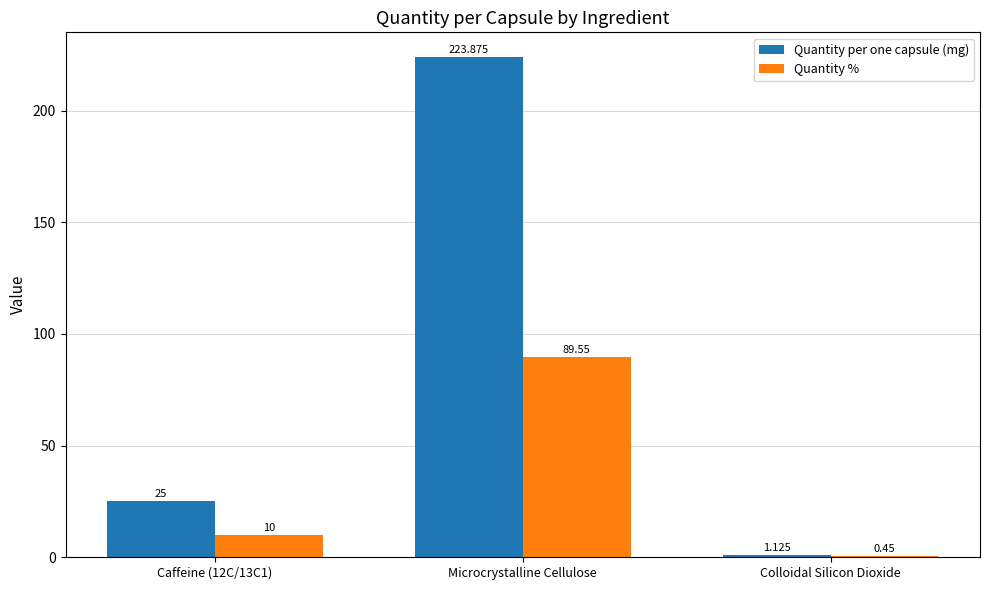

At which label does Quantity per one capsule (mg) reach its peak?

Microcrystalline Cellulose